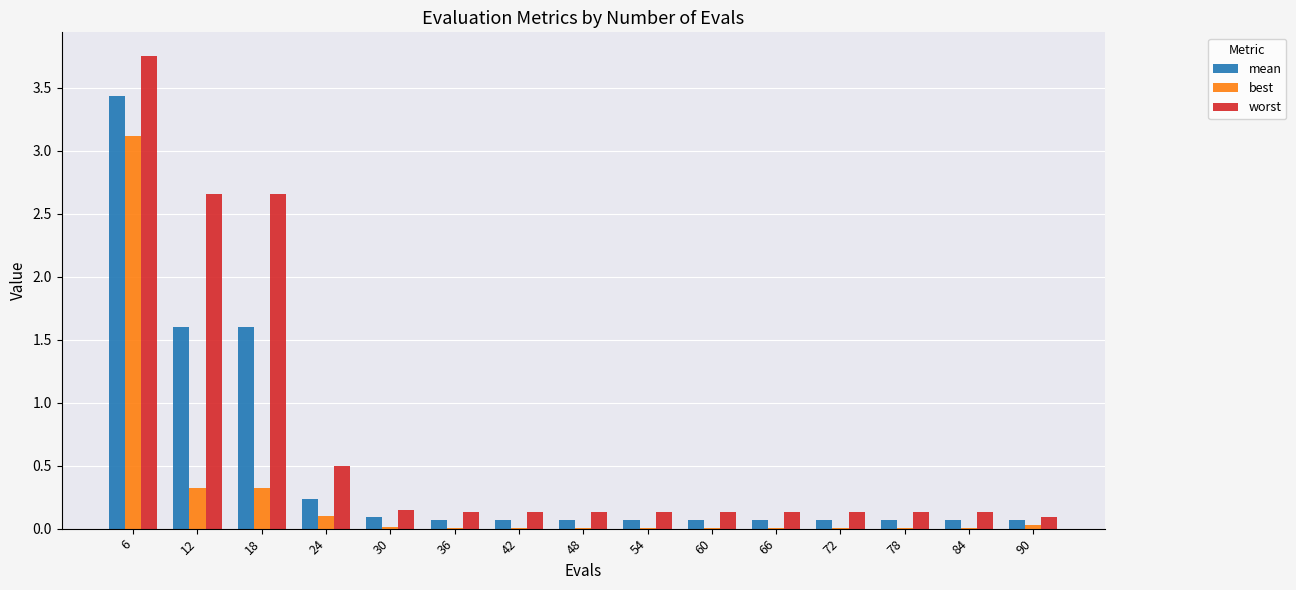

At which label is worst closest to 1?

24